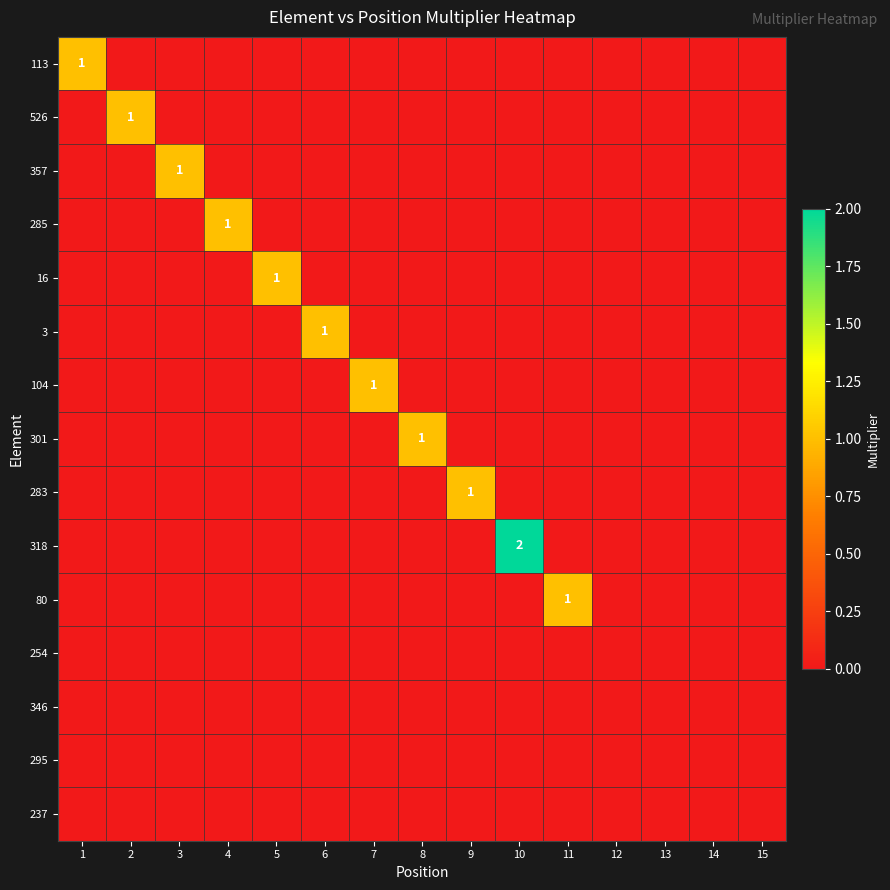

True or false: 80 has a value of 1 at 11.

True